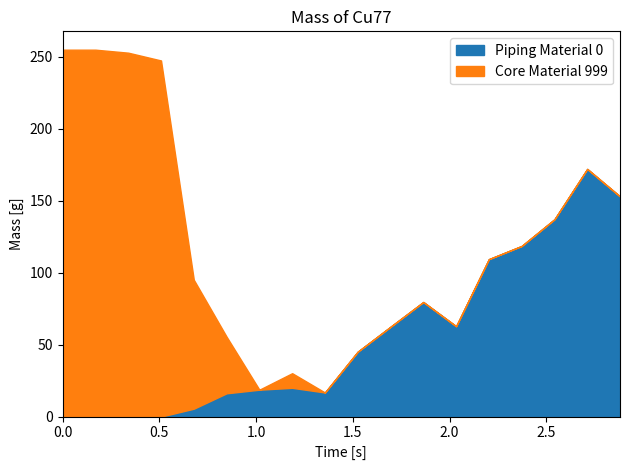

How many positive values does the Y0 series have?

14